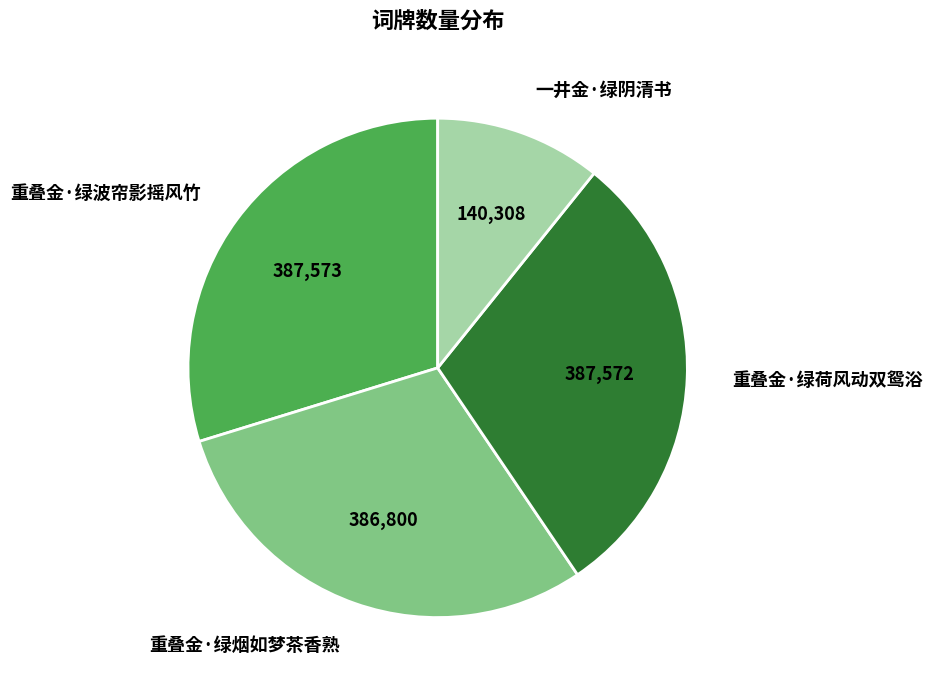

What is the smallest slice in the pie chart?

一井金·绿阴清书